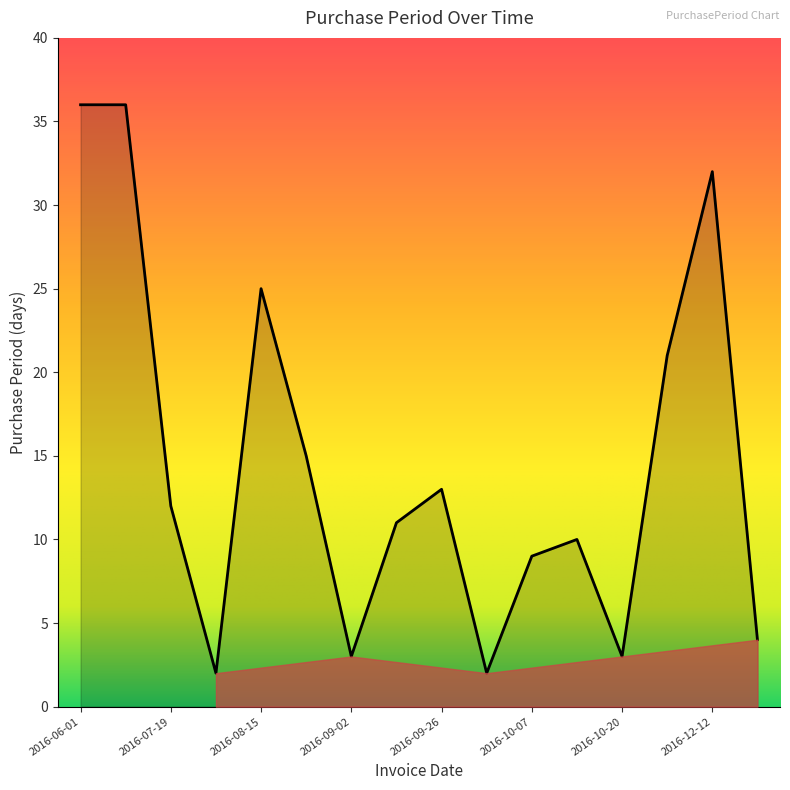

Count the number of categories in the chart.

16